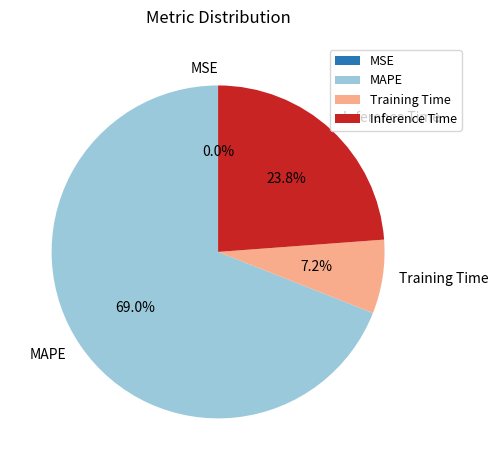

Does MAPE represent more than half of the total?

Yes